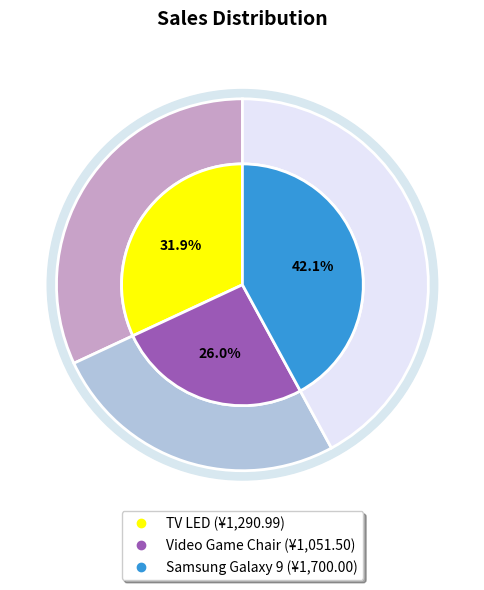

How much of the chart is everything except TV LED?

68.1%